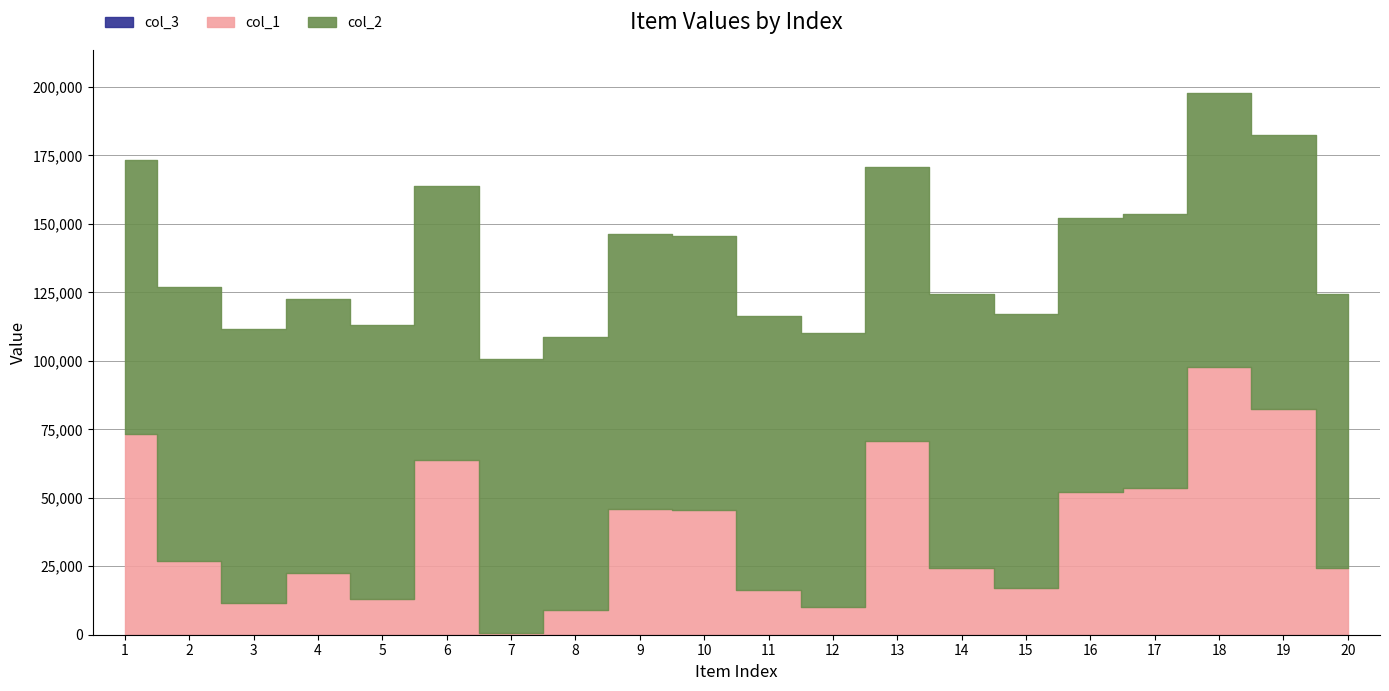

True or false: col_3 has more than 0 interior local peaks.

False